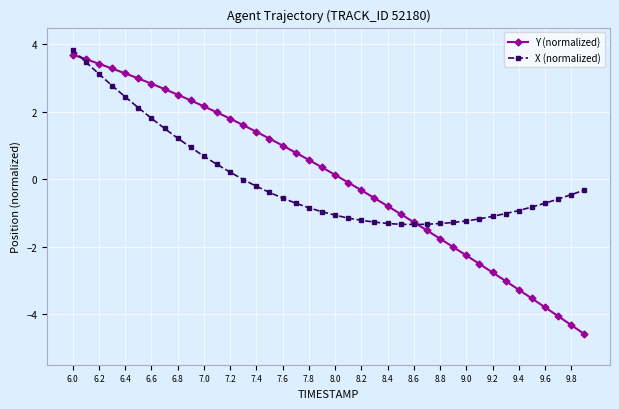

What is the greatest value displayed?

3.8